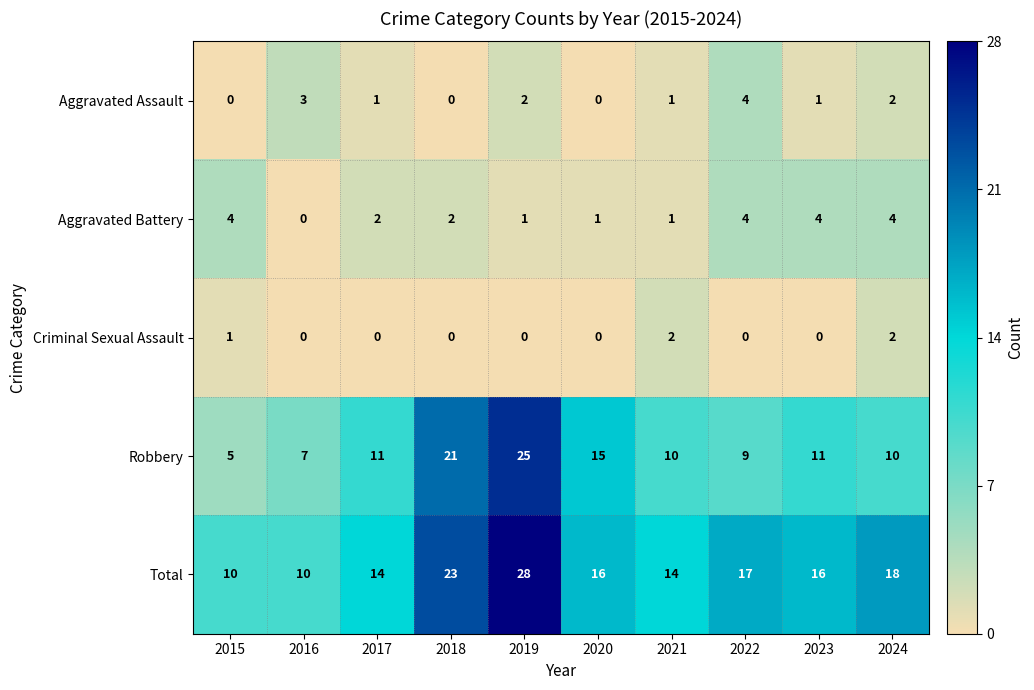

Which series has the largest range (max minus min)?

Robbery